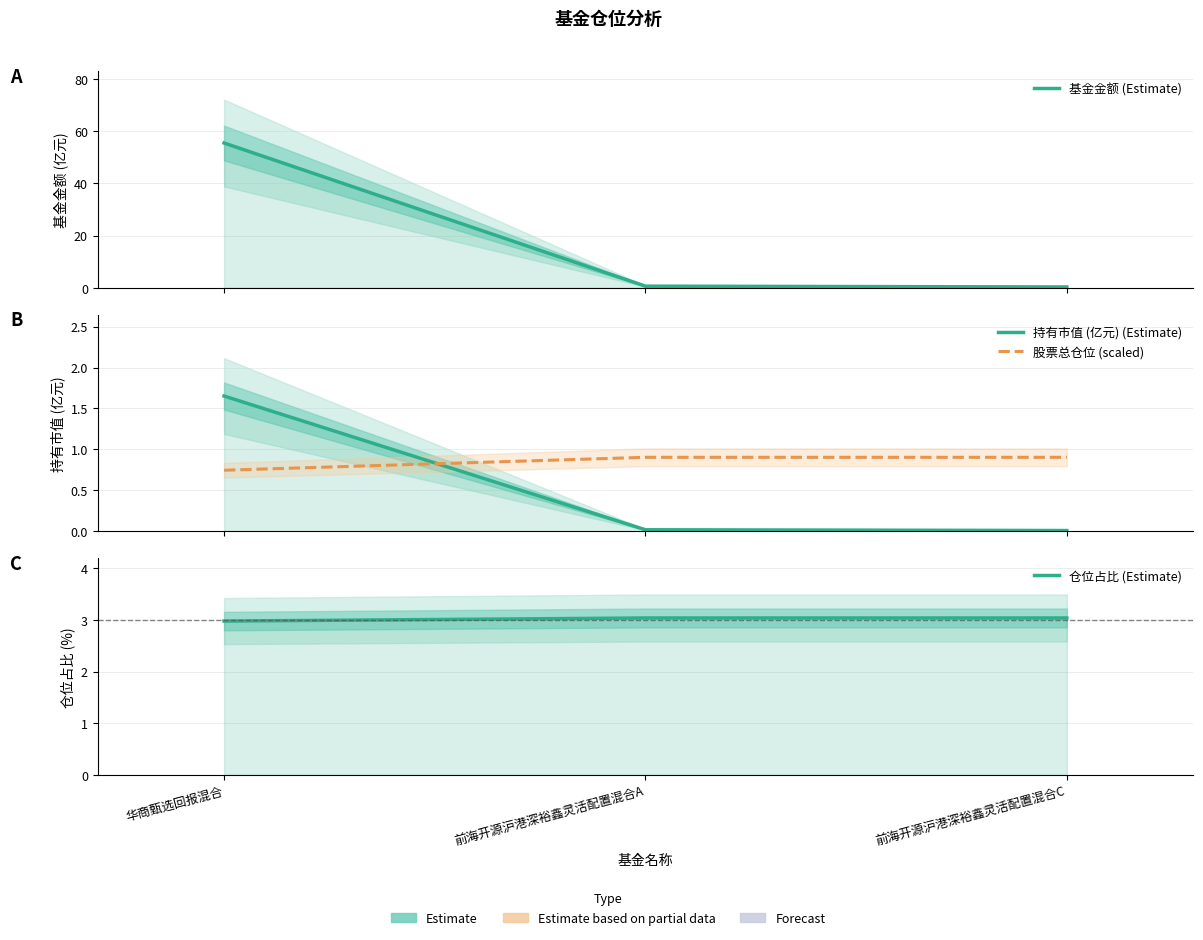

How many data points does each series have?

3